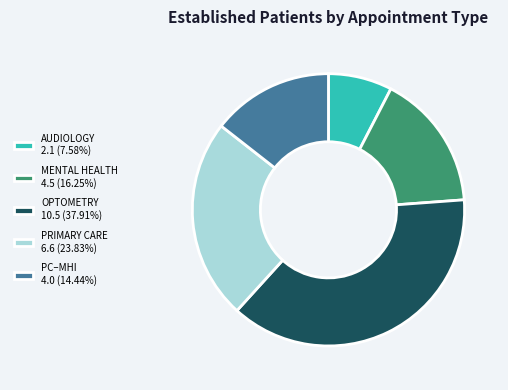

Is there a majority slice in this chart?

No